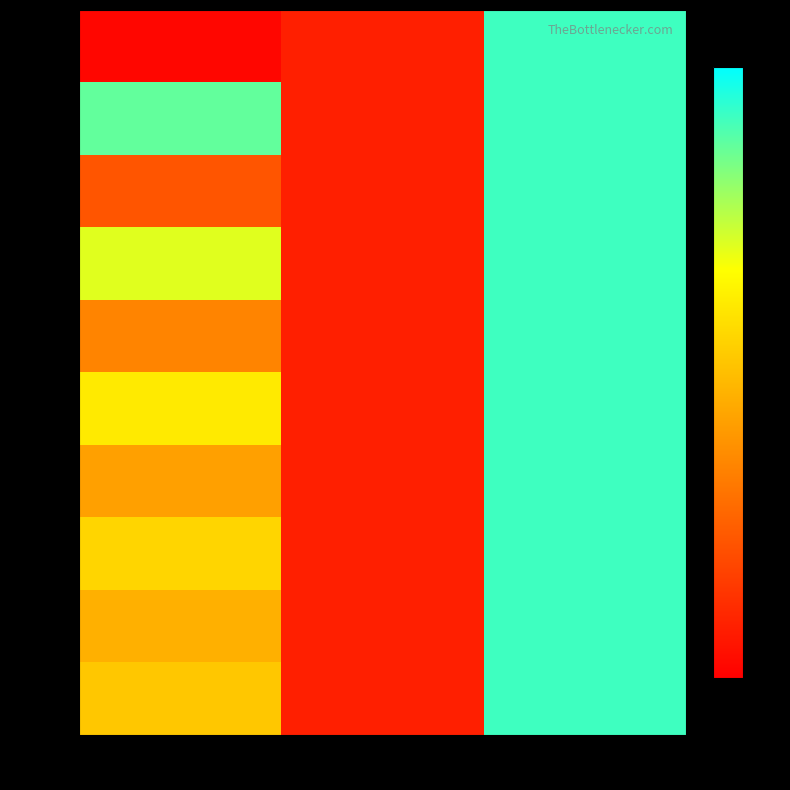

Reading left to right, list all the values displayed in this chart.

row_0: -1.2	-1.0	1.0
row_1: 0.9	-1.0	1.0
row_2: -0.7	-1.0	1.0
row_3: 0.5	-1.0	1.0
row_4: -0.4	-1.0	1.0
row_5: 0.3	-1.0	1.0
row_6: -0.2	-1.0	1.0
row_7: 0.1	-1.0	1.0
row_8: -0.1	-1.0	1.0
row_9: 0.1	-1.0	1.0